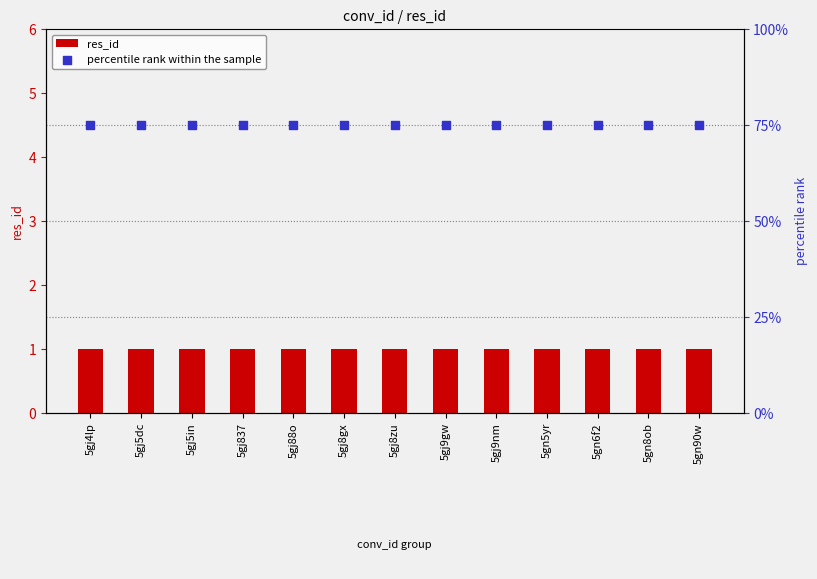

Which series reaches the maximum Y coordinate?

percentile rank within the sample